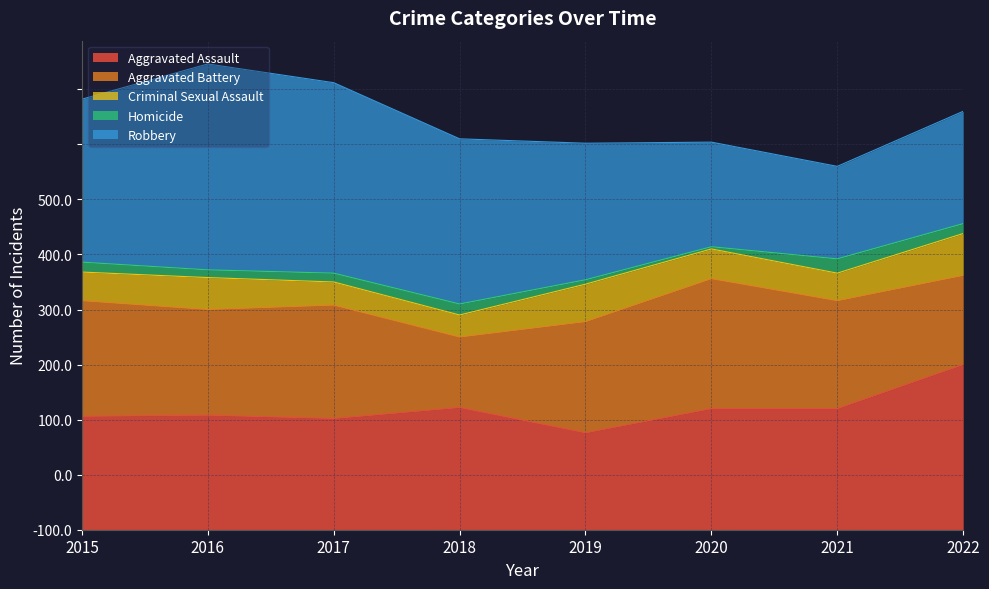

At which category does Robbery reach its first local peak?

2016